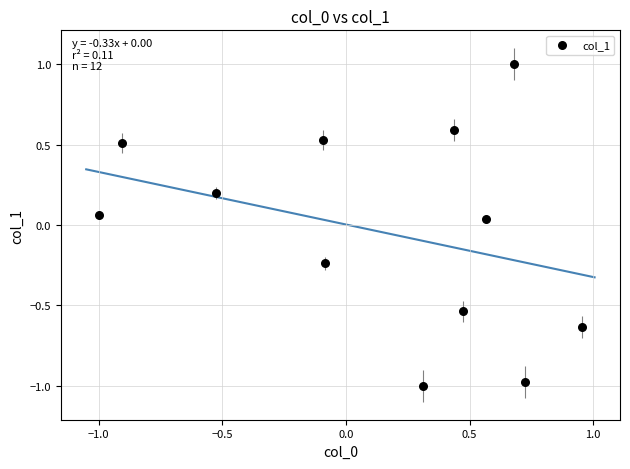

What is the range of X values (max minus min)?

2.0